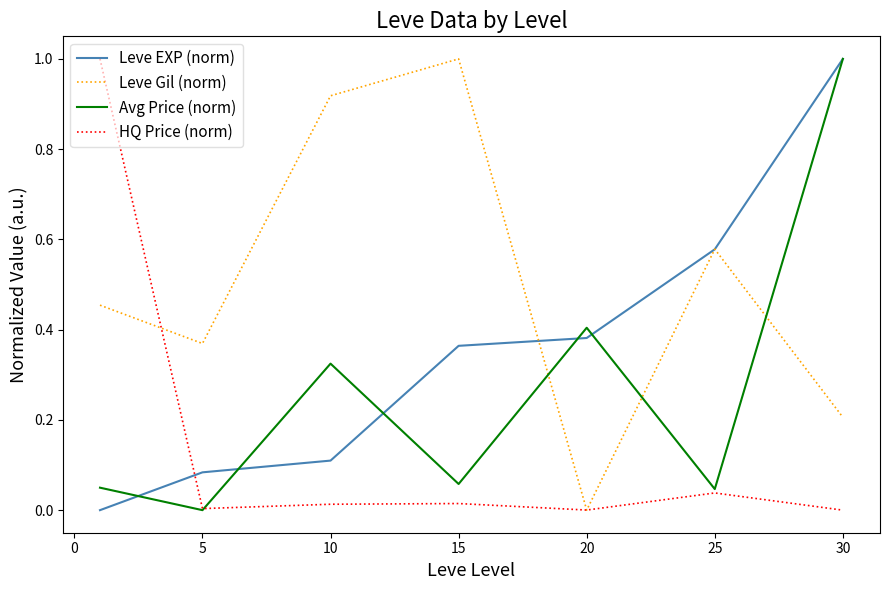

What is the maximum value for Avg Price (norm)?

1.0